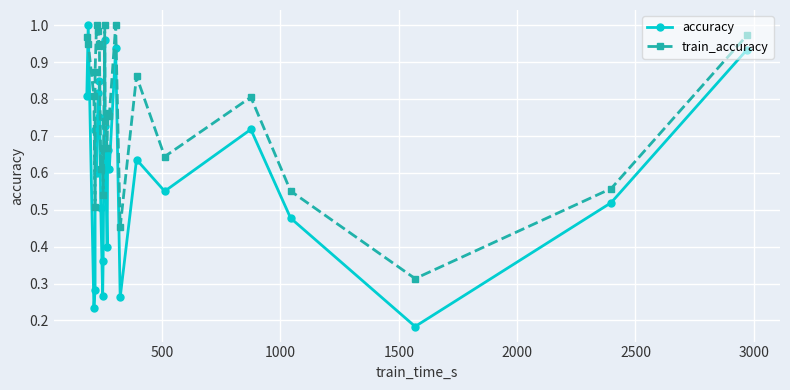

What are all the series names shown in the legend?

accuracy, train_accuracy